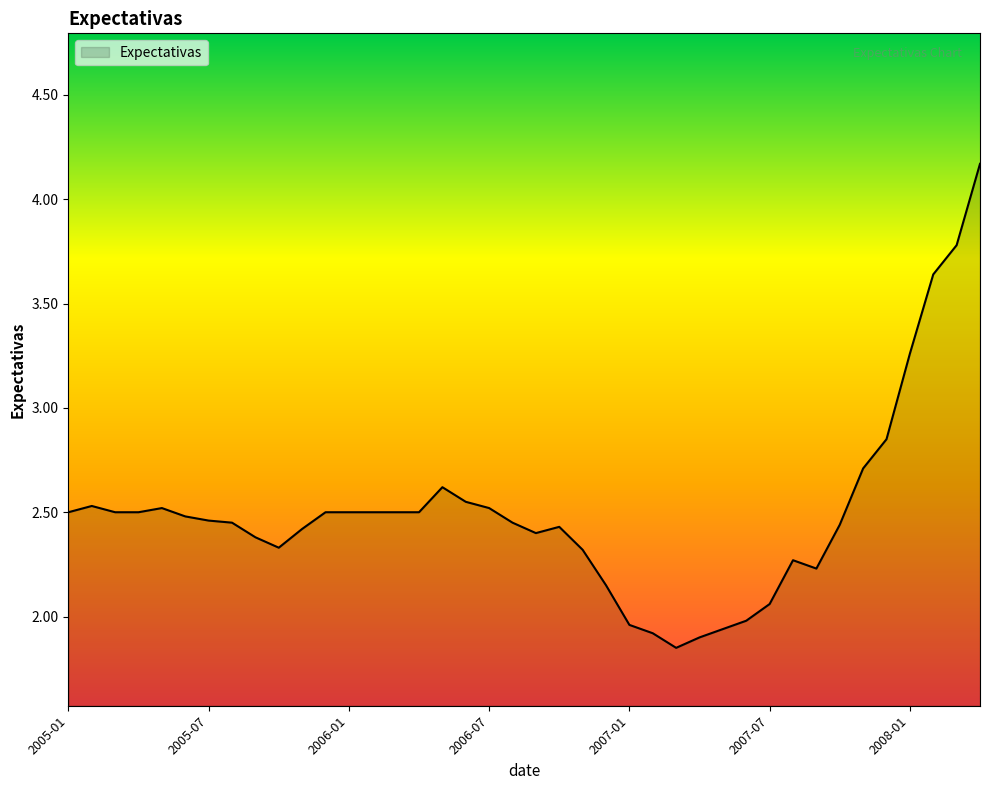

What is the difference between the maximum and minimum values?

2.3